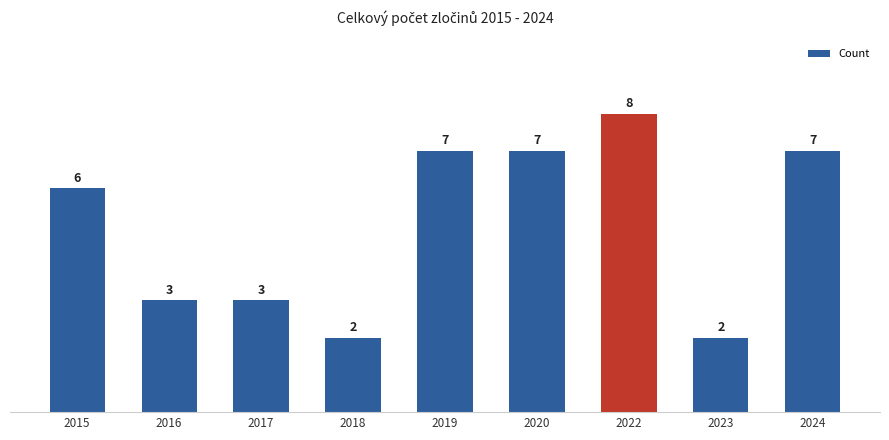

Is it true that the value at 2020 is 7?

True